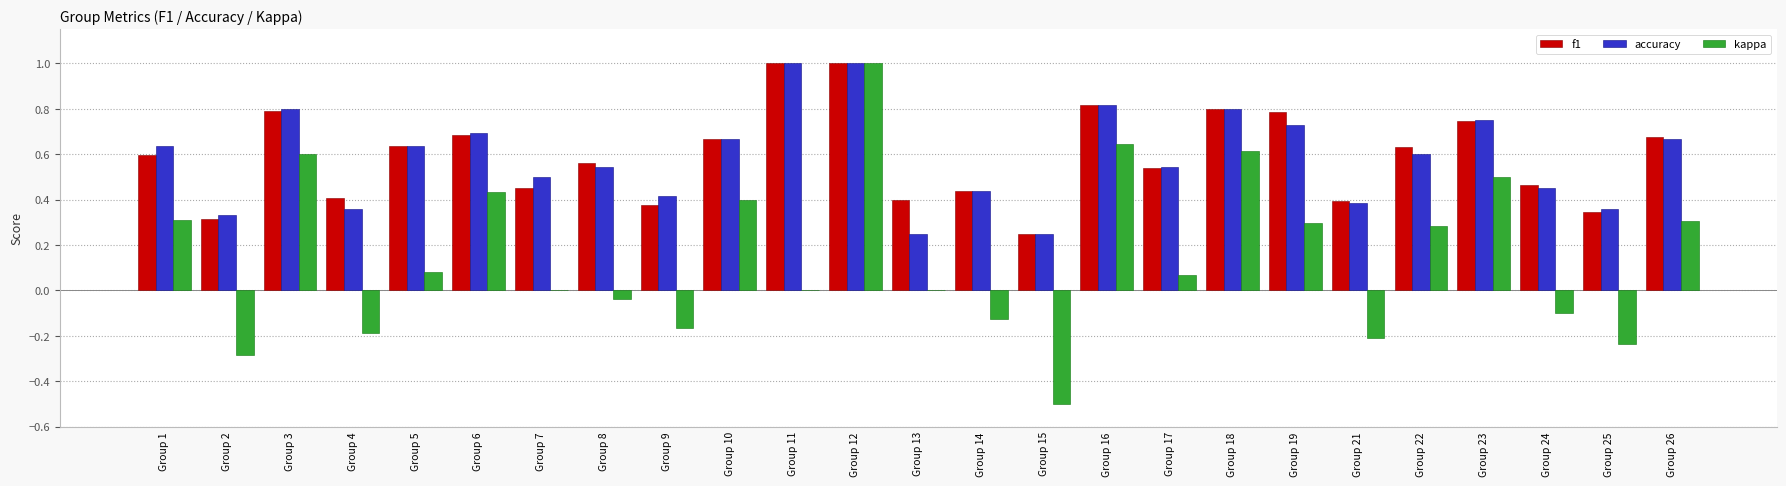

Which series changed the most between Group 2 and Group 14?

kappa